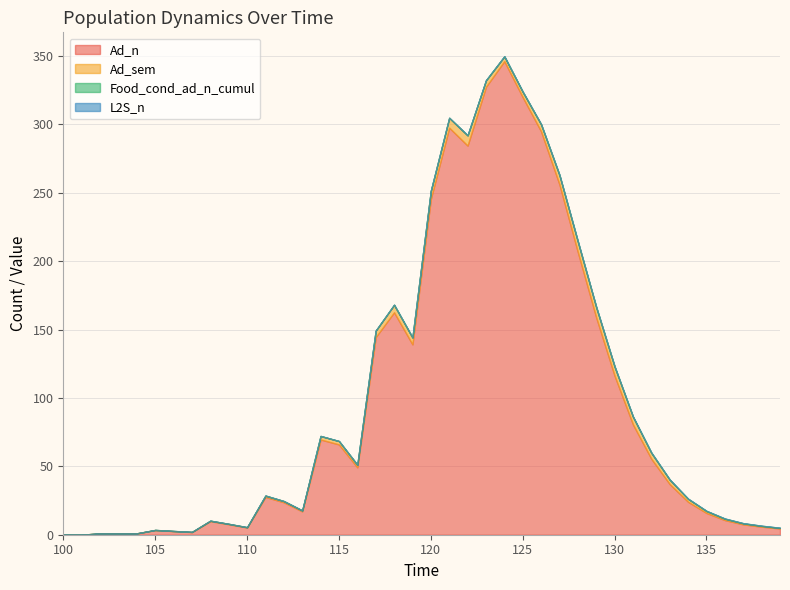

True or false: Food_cond_ad_n_cumul and Ad_n intersect in this chart.

False